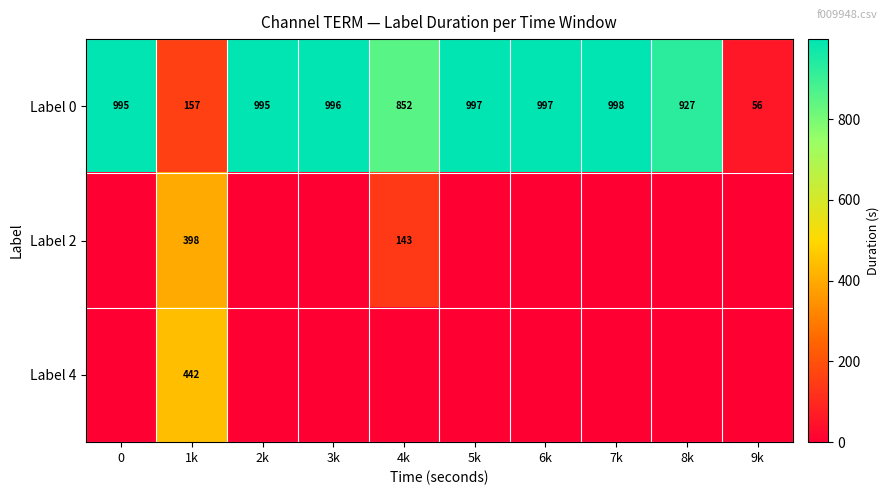

How many data points in Label 0 are less than 995?

4